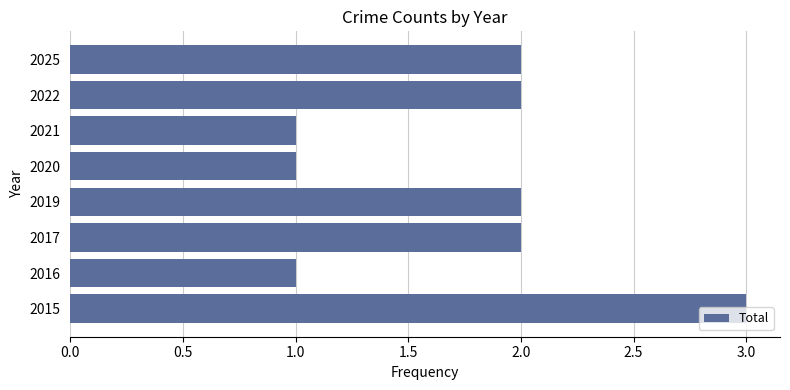

What is the sum of the values at 2021 and 2015?

4